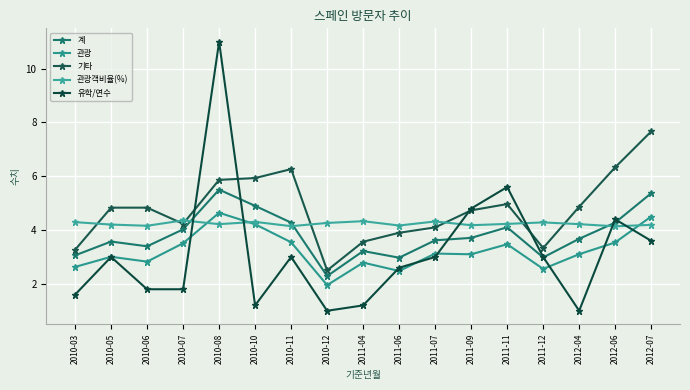

What is the value of the 계 point at the 10th from the left?

3.0